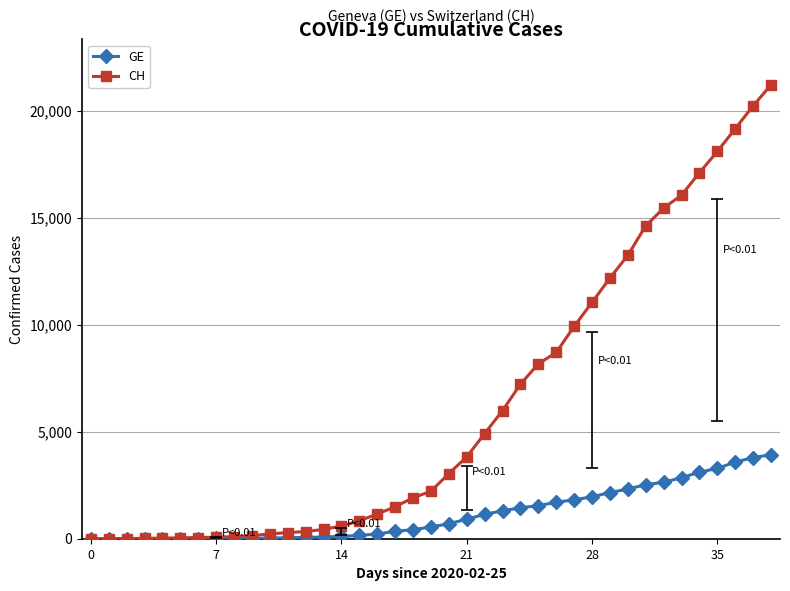

Which series has the largest total across all categories?

CH